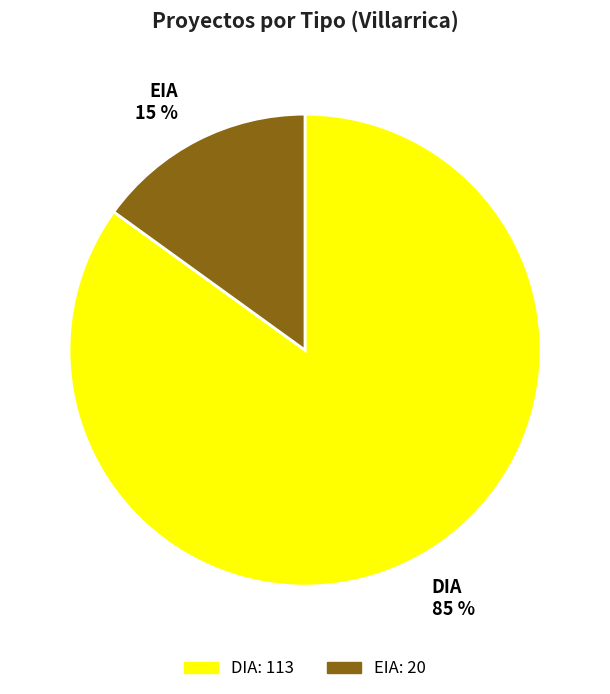

Is there a majority slice in this chart?

Yes